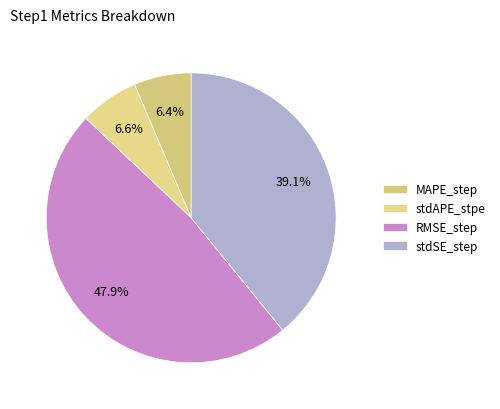

Is the sum of stdSE_step and MAPE_step greater than half?

No